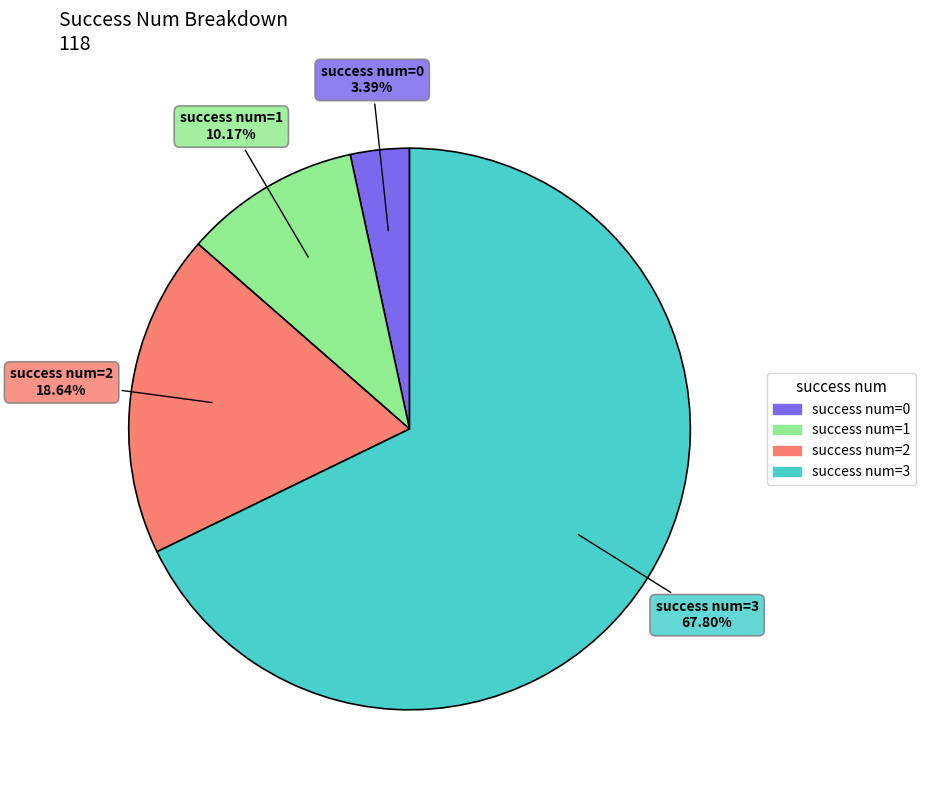

What is the largest slice in the pie chart?

success num=3